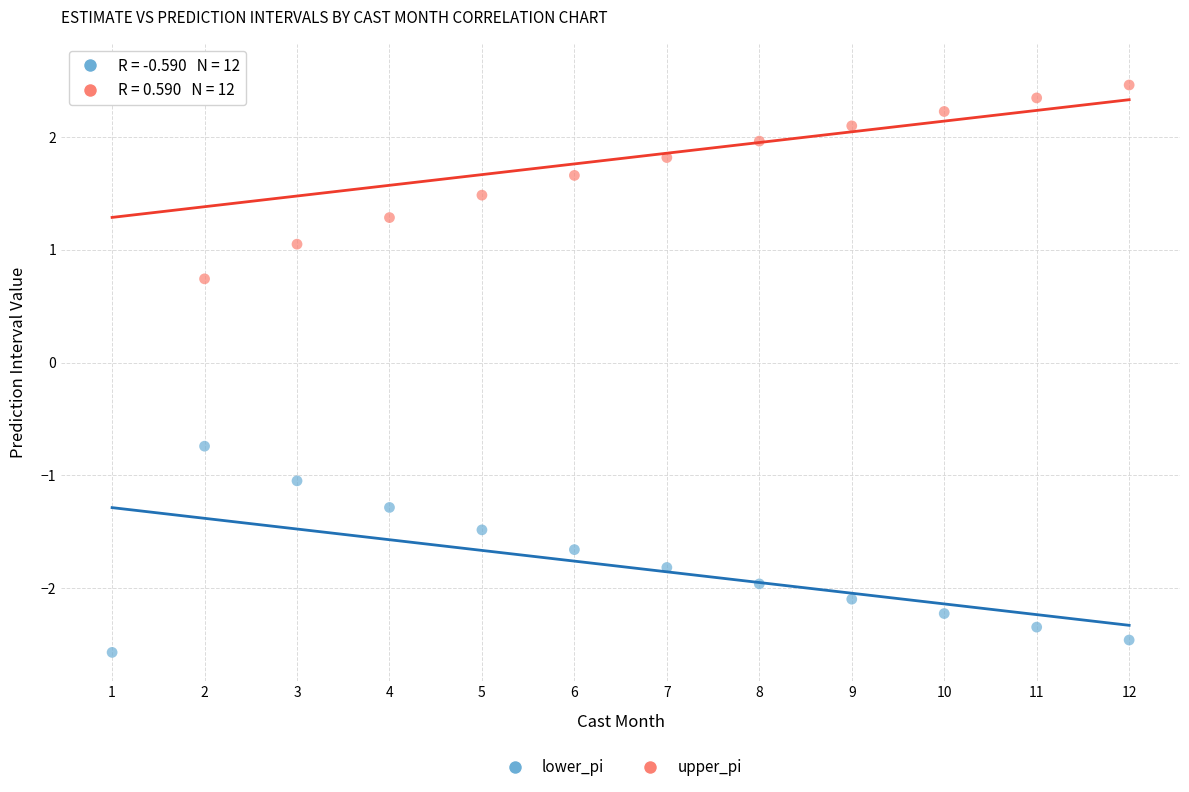

What are all the series names shown in the legend?

lower_pi, upper_pi